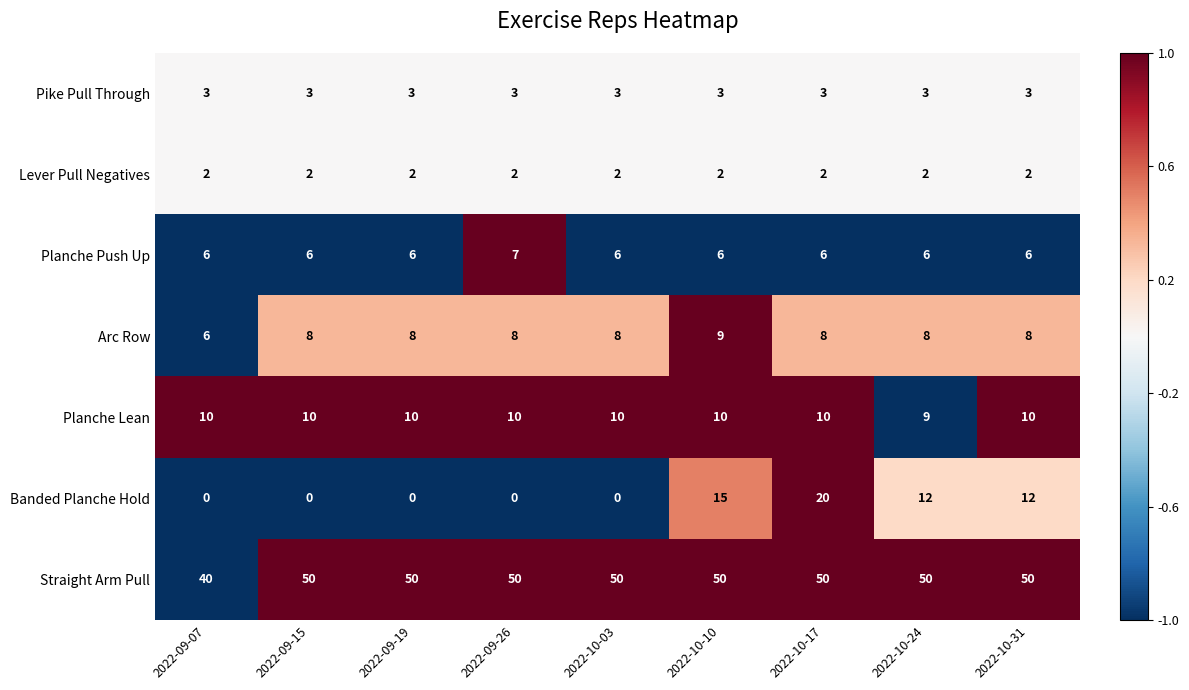

What is the difference between the highest and lowest values at 2022-10-24?

48